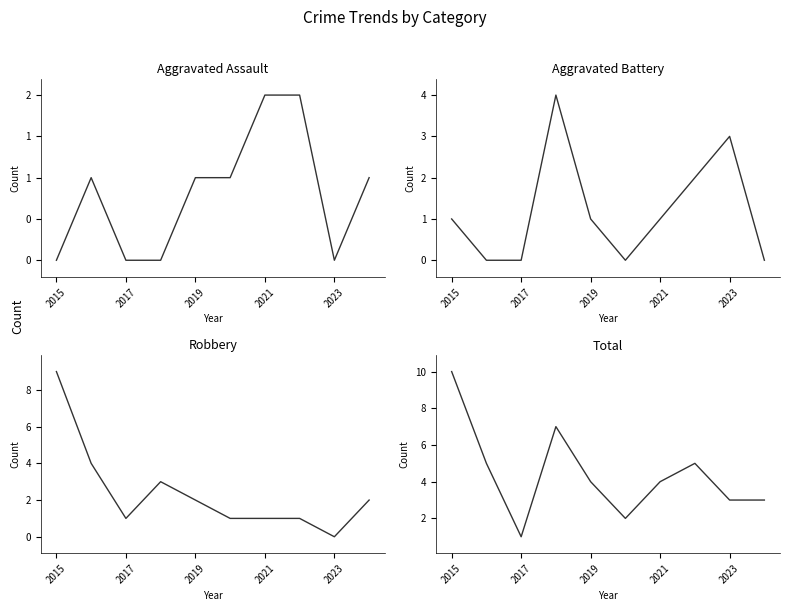

What is the difference between the maximum and minimum values in the Robbery series?

9